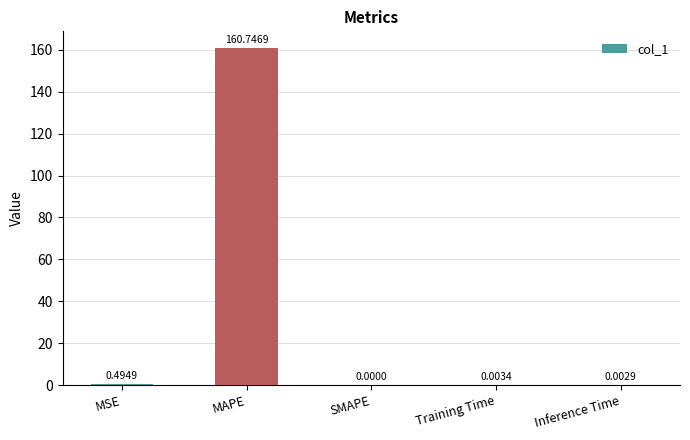

What is the sum of the values at MAPE and Inference Time?

160.7